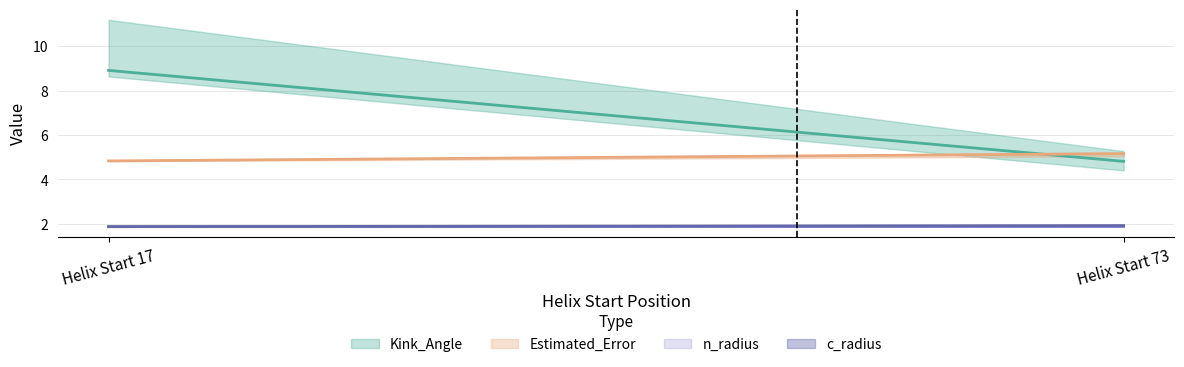

What is the spread (max minus min) of values at 17?

7.0